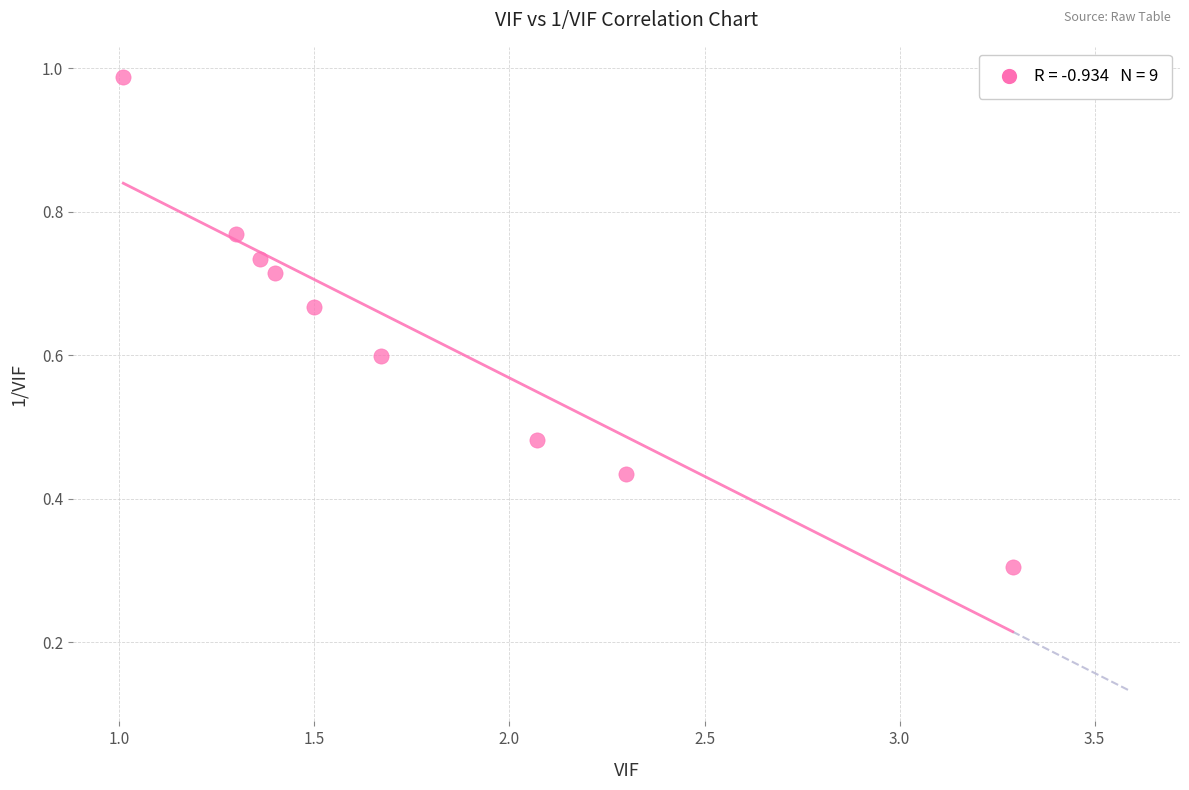

What is the average Y value?

0.6